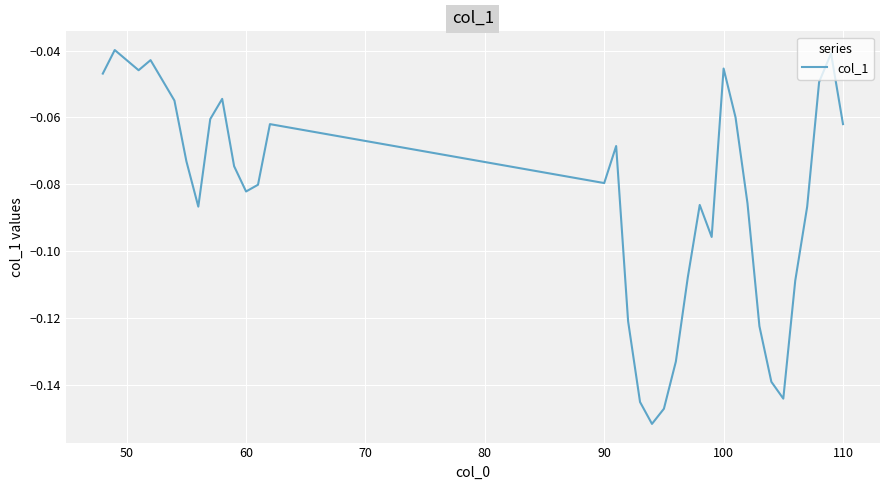

What is the difference between the second highest and second lowest values?

0.1